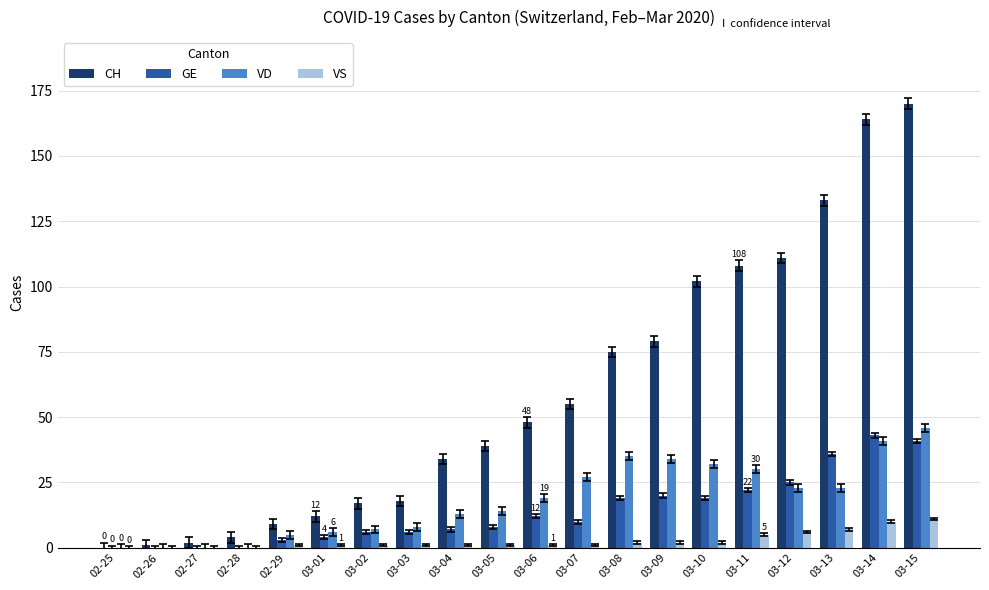

Where is CH nearest to the value 85?

03-09